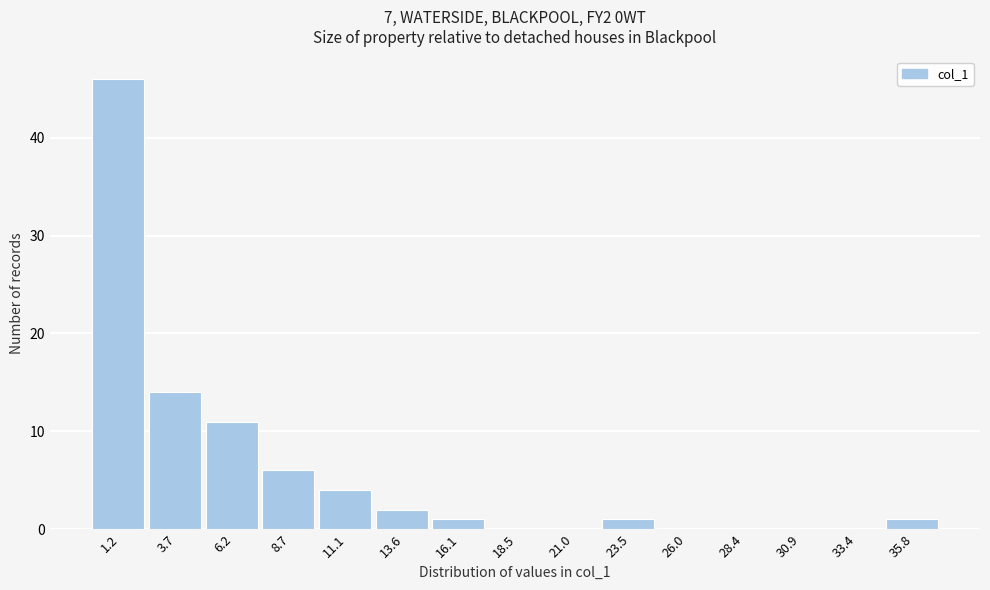

How tall is the bar that spans 15.0 to 17.5 on the x-axis? Neither the bar edges nor the heights are printed on the chart, so give them approximately, as read against the axes.

1